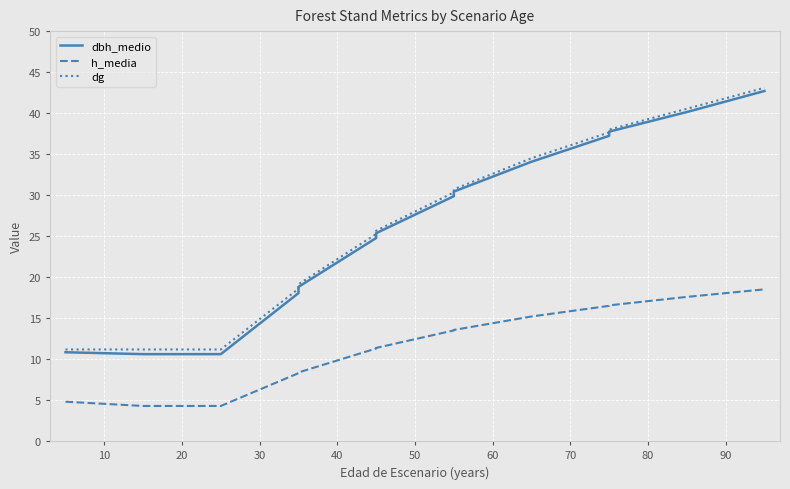

What is the approximate value of h_media at 20?

4.3